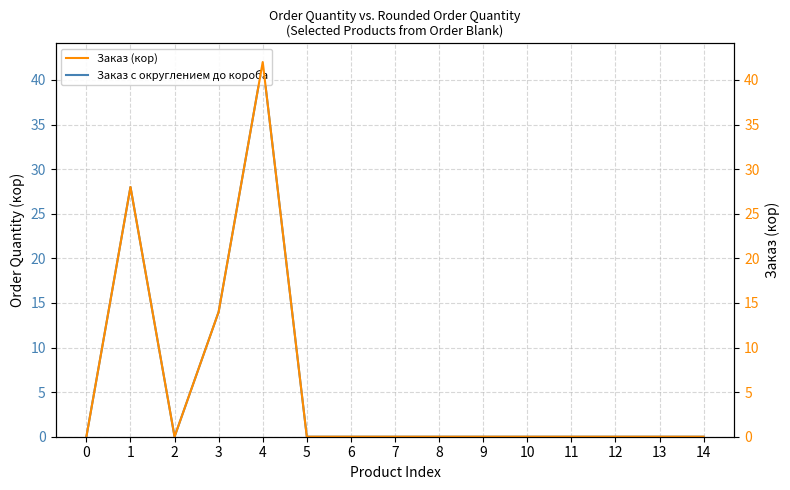

At which category does Заказ (кор) reach its first local valley?

2